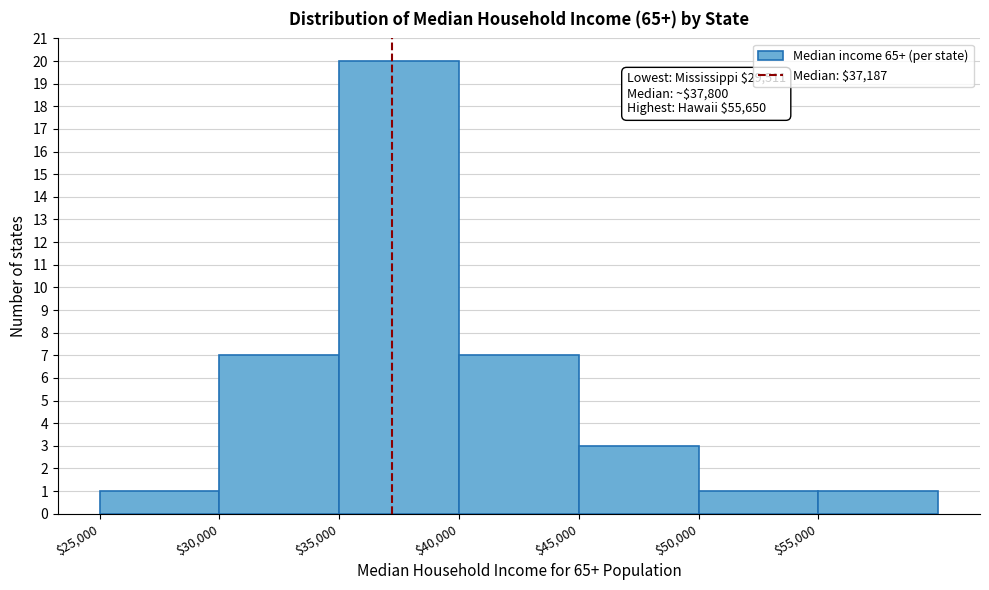

Which range on the x-axis has the tallest bar?

35000 to 40000